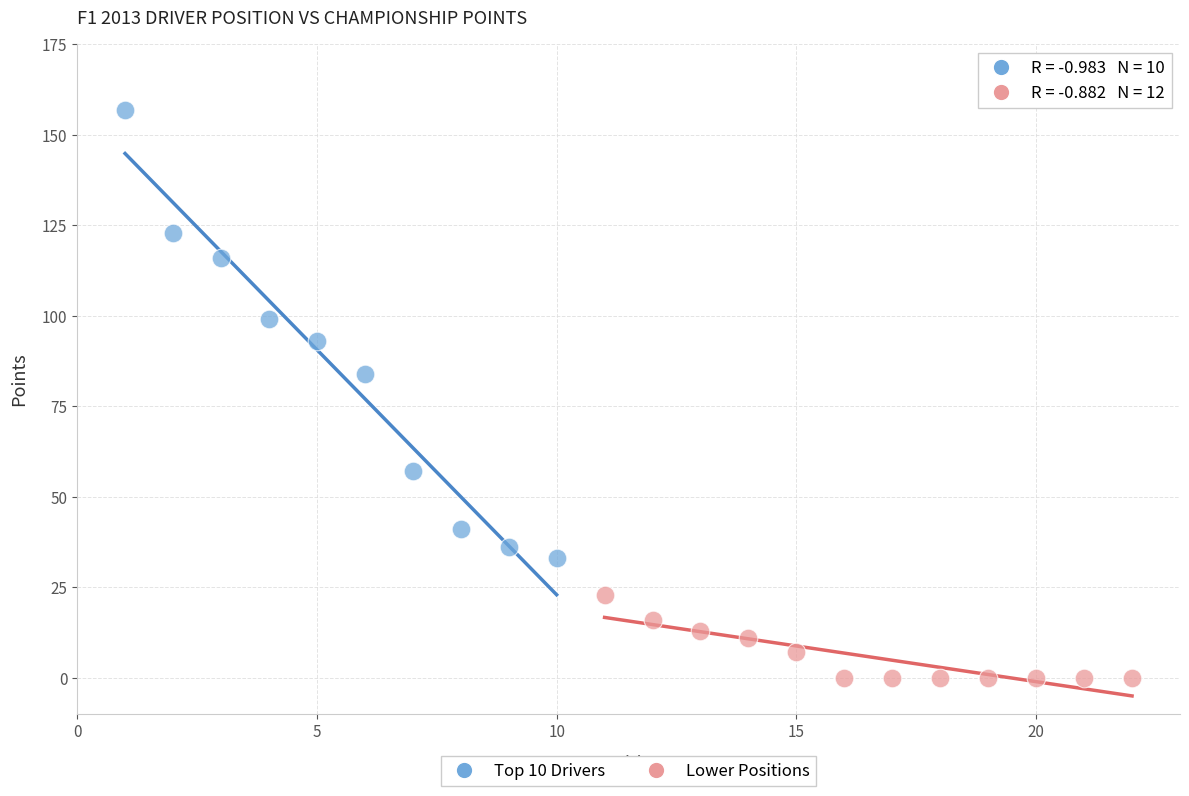

Which series contains the lowest Y value?

Lower Positions